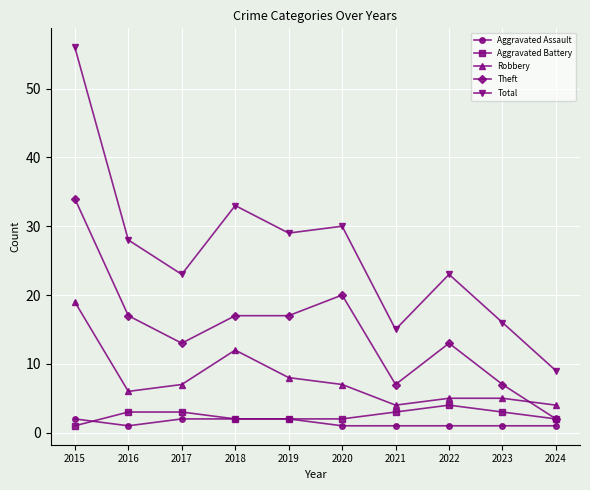

At how many categories does at least one series exceed 38?

1